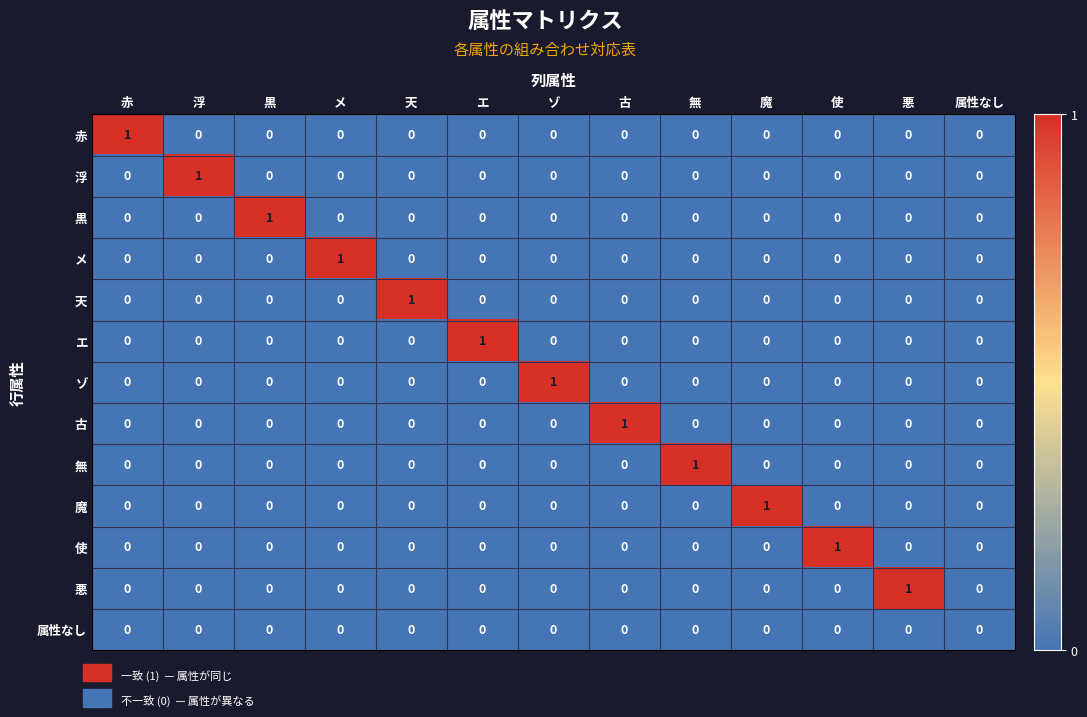

How many values in 無 are above zero?

1